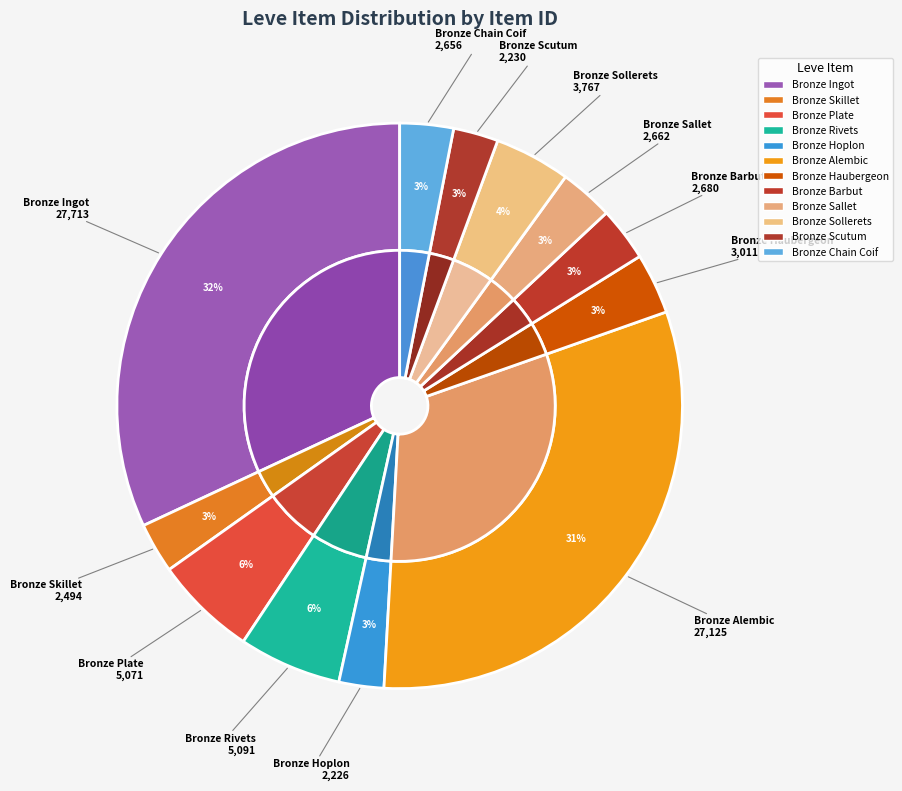

Count the number of slices in the pie.

12